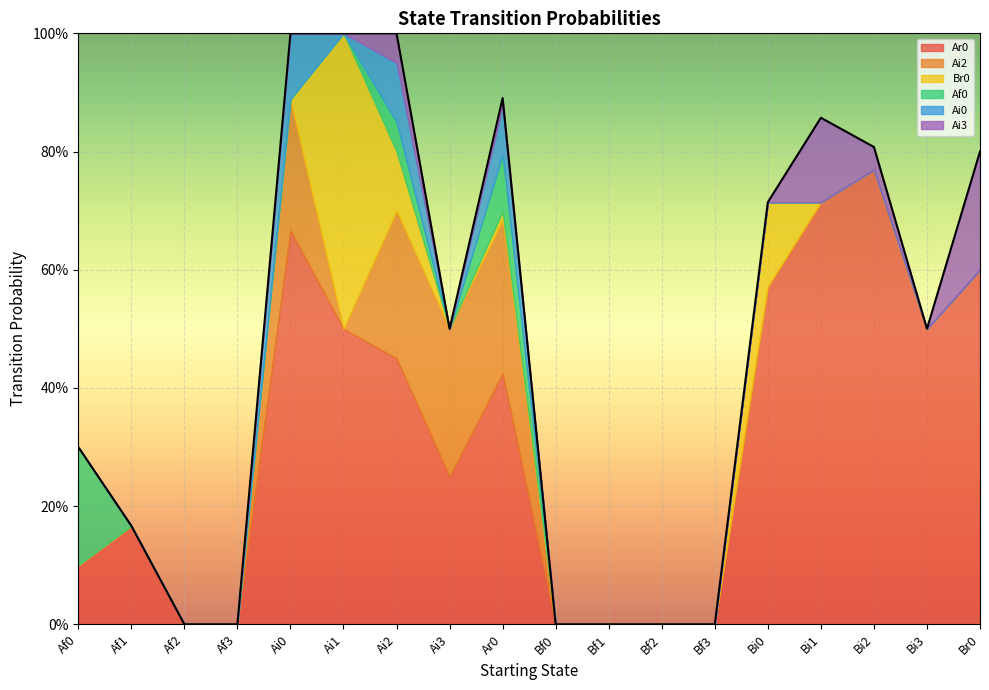

Rank the series by their maximum value, from lowest to highest.

Ai0, Af0, Ai3, Ai2, Br0, Ar0